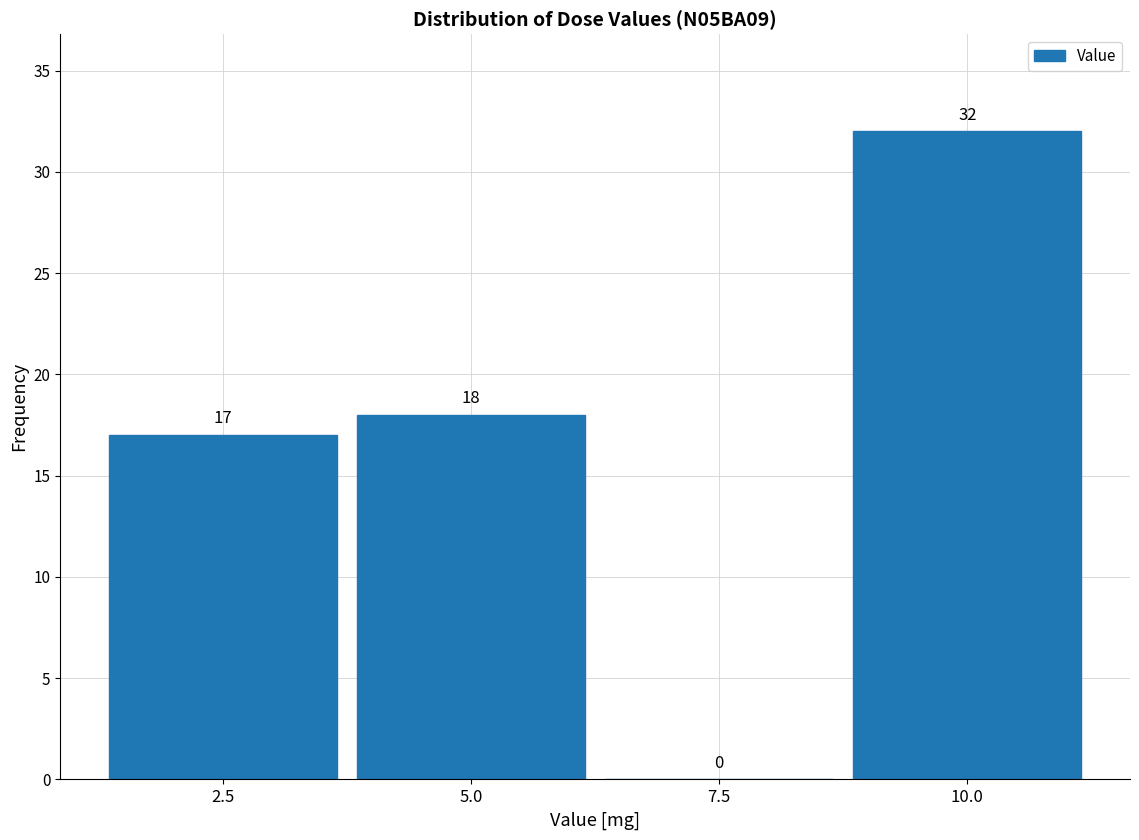

Over which range of the x-axis is the bar tallest?

8.75 to 11.25